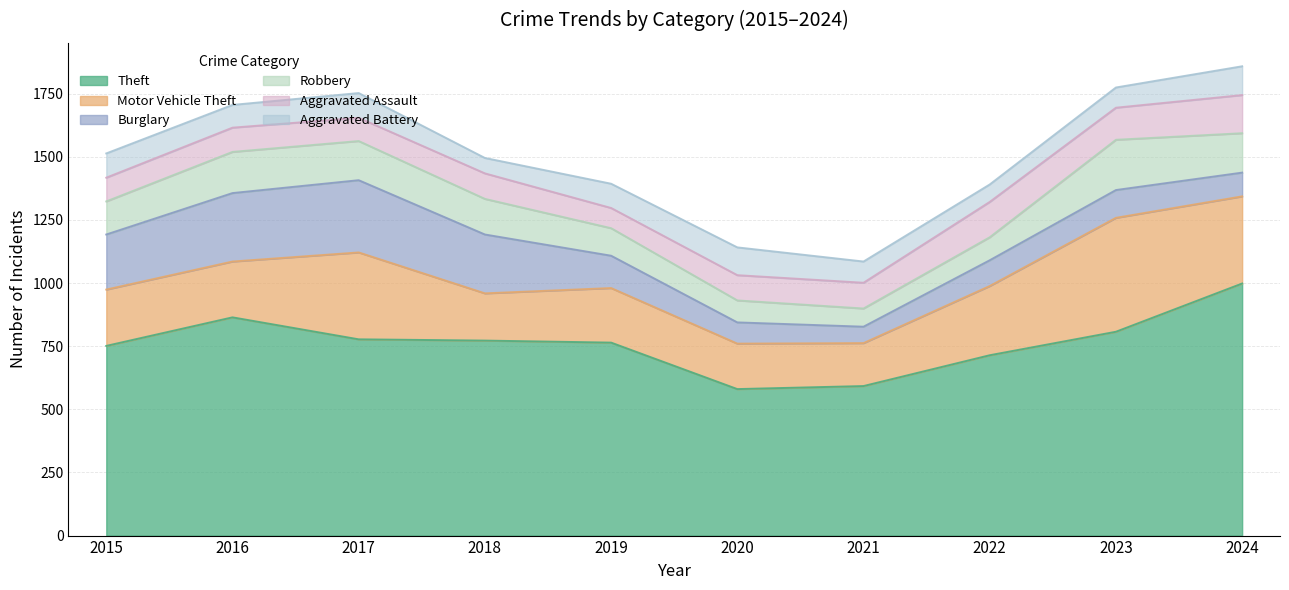

Which series has the largest total across all categories?

Theft